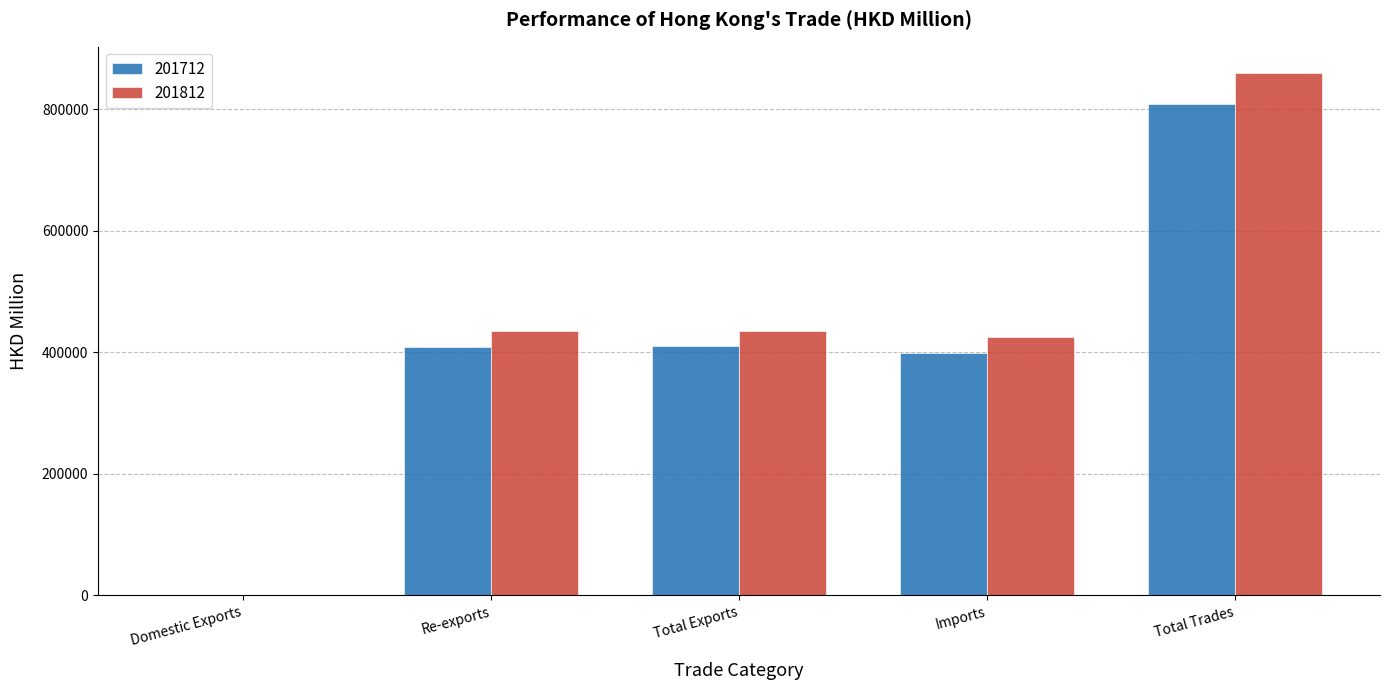

The value of 201812 at Total Trades is 859660.2. True or false?

True